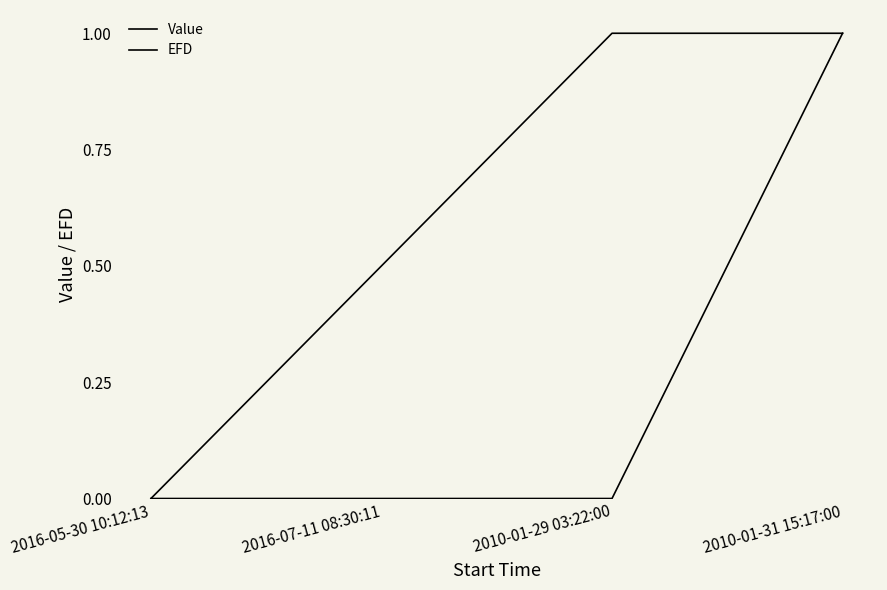

How many lines are shown in the chart?

2